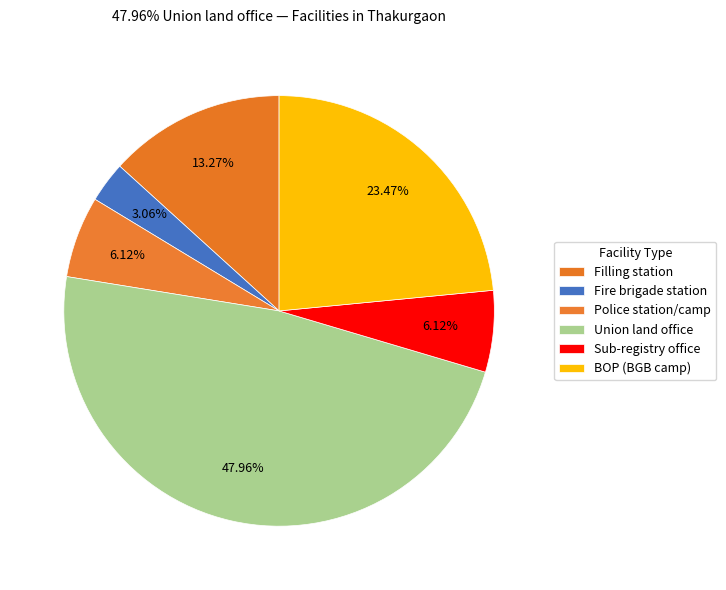

Combined, what portion of the pie is BOP (BGB camp) and Police station/camp?

29.6%